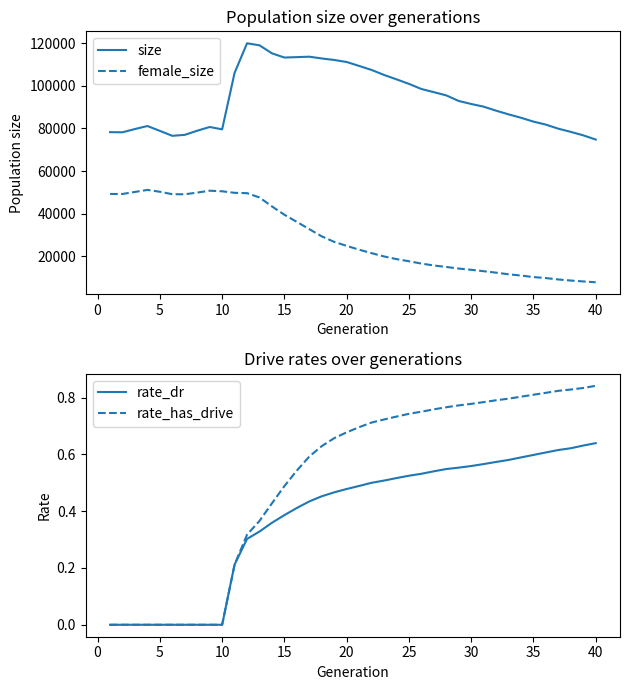

True or false: rate_dr and size cross at least once.

False